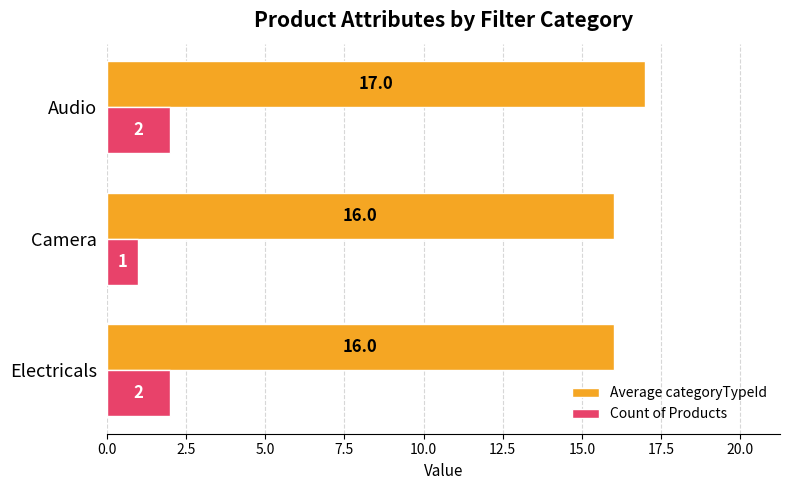

At which category is the sum across all series the highest?

Audio